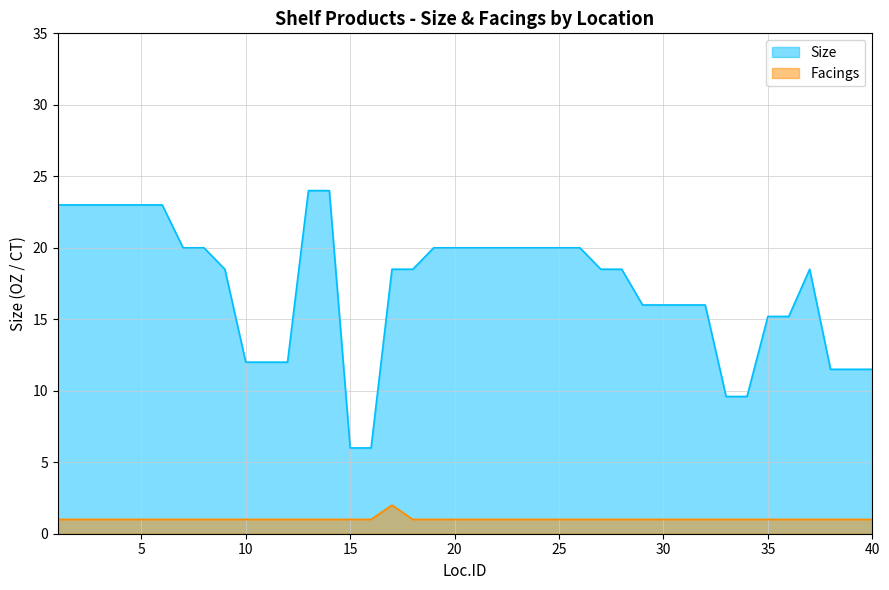

At which label does Size first exceed 18?

1